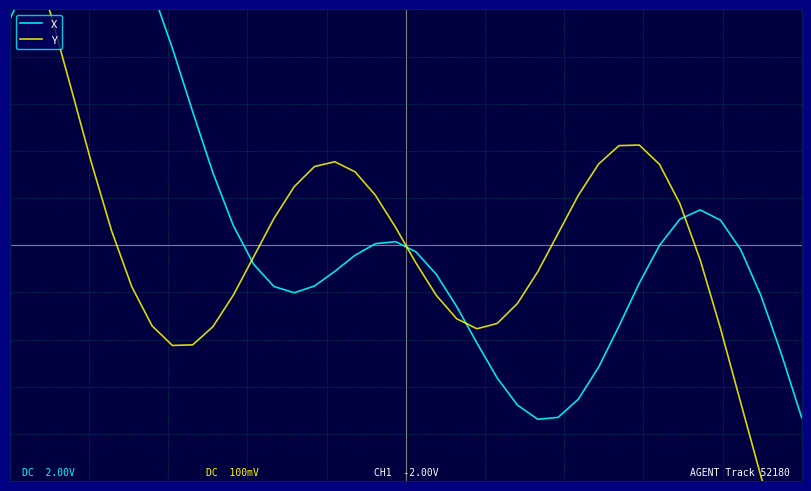

Which series has the largest total across all categories?

X